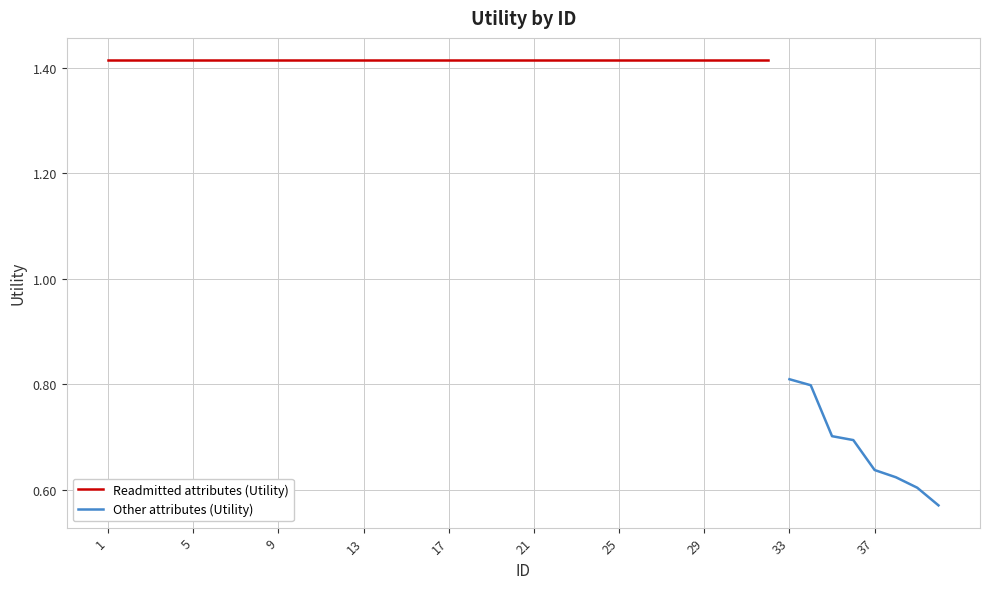

What is the value of the 10th point from the left?

1.4